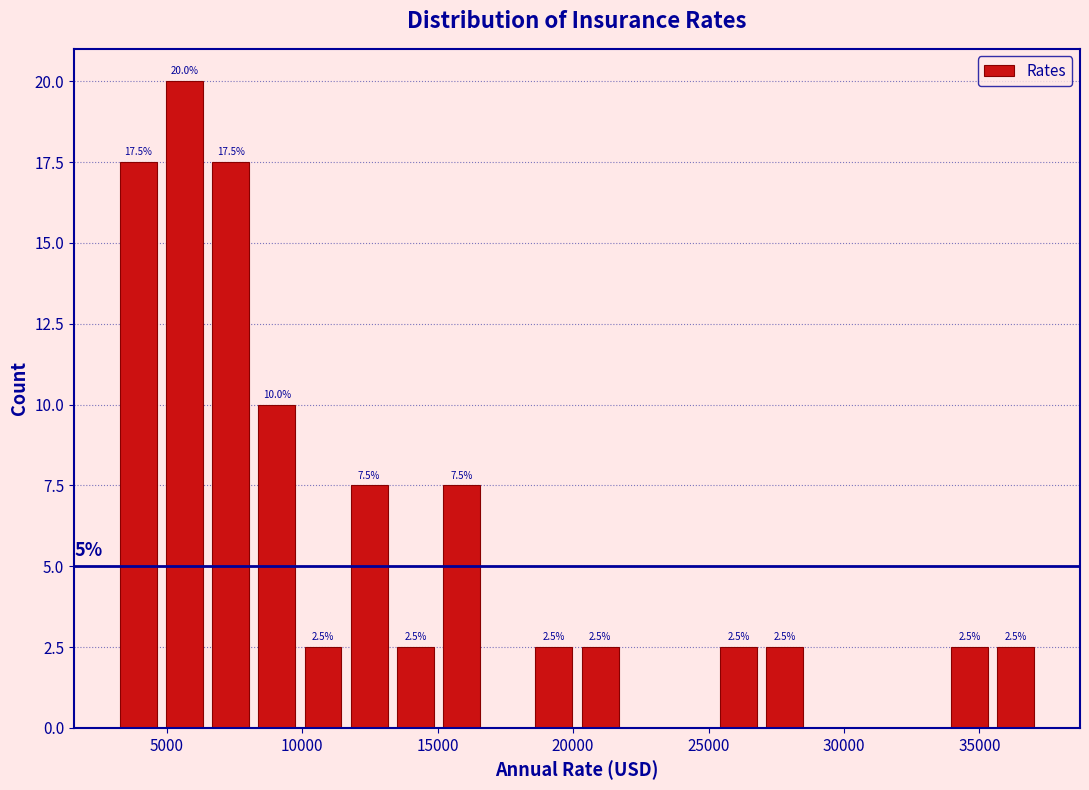

Read against the x-axis, roughly where is the centre of the tallest bar?

5500